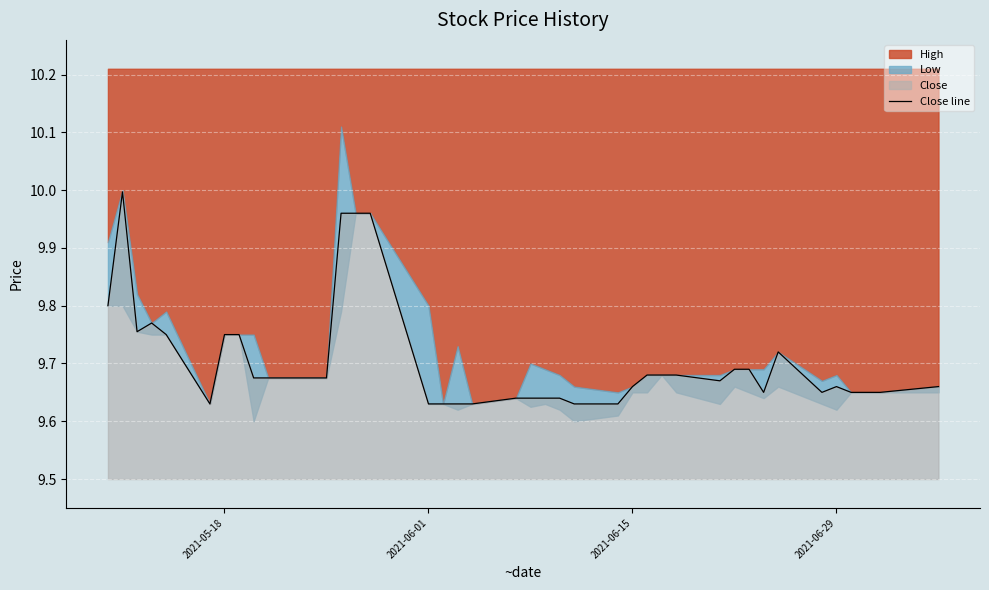

What is the difference between the maximum and second lowest values?

0.4